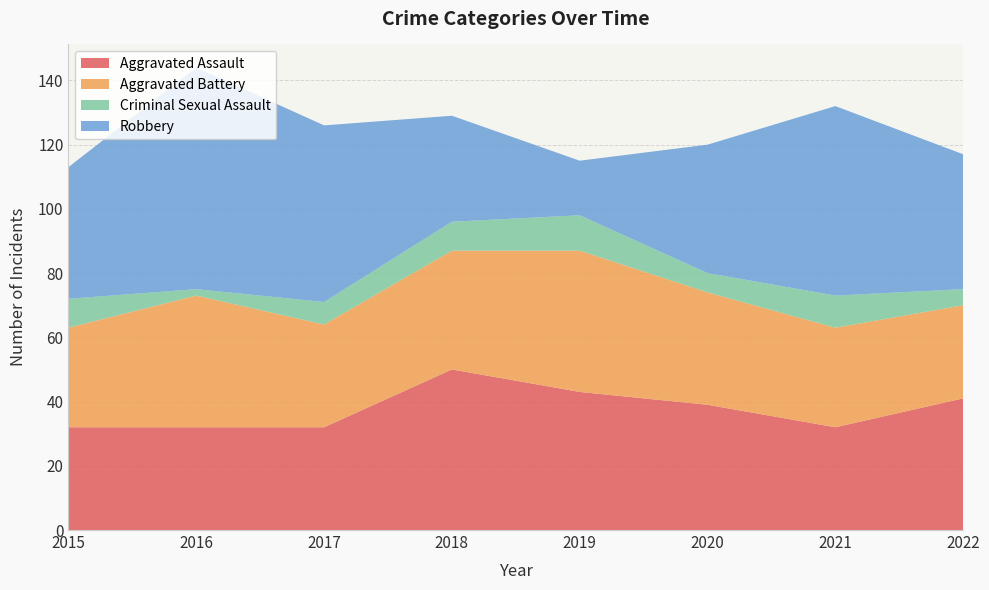

Reading left to right, list all the values displayed in this chart.

Aggravated Assault: 2015=32	2016=32	2017=32	2018=50	2019=43	2020=39	2021=32	2022=41
Aggravated Battery: 2015=31	2016=41	2017=32	2018=37	2019=44	2020=35	2021=31	2022=29
Criminal Sexual Assault: 2015=9	2016=2	2017=7	2018=9	2019=11	2020=6	2021=10	2022=5
Robbery: 2015=41	2016=69	2017=55	2018=33	2019=17	2020=40	2021=59	2022=42